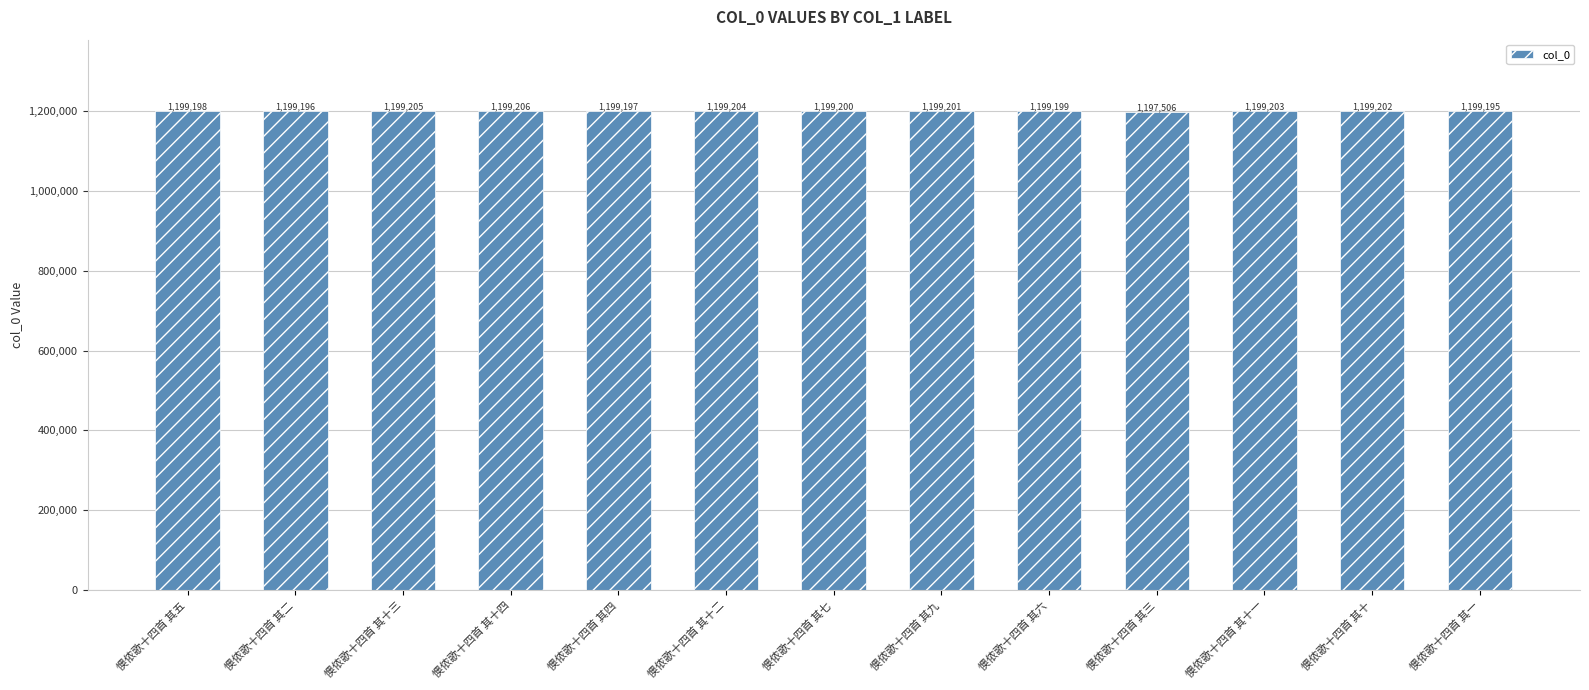

What value does the data have at 懊侬歌十四首 其三, to the nearest 100?

1197500